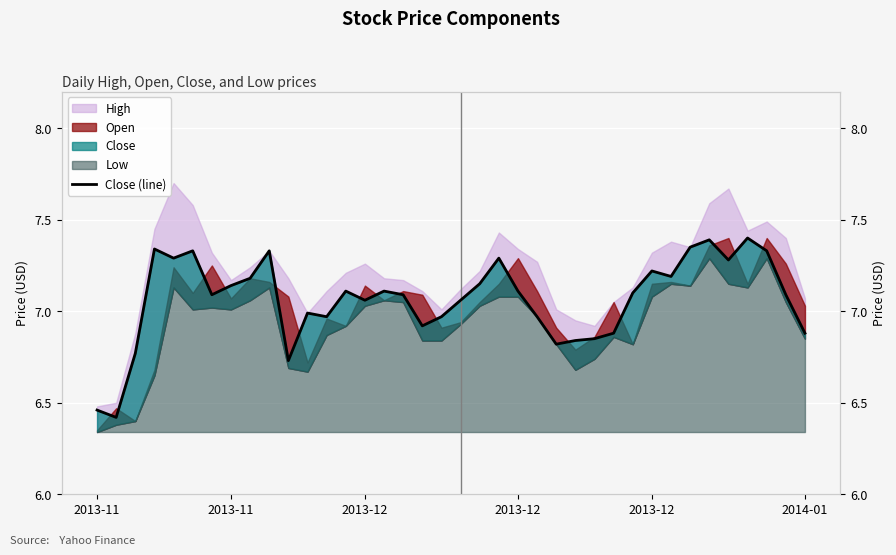

Reading left to right, extract all data points from this chart.

6.5	6.4	6.8	7.3	7.3	7.3	7.1	7.1	7.2	7.3	6.7	7.0	7.0	7.1	7.1	7.1	7.1	6.9	7.0	7.1	7.2	7.3	7.1	7.0	6.8	6.8	6.8	6.9	7.1	7.2	7.2	7.3	7.4	7.3	7.4	7.3	7.1	6.9